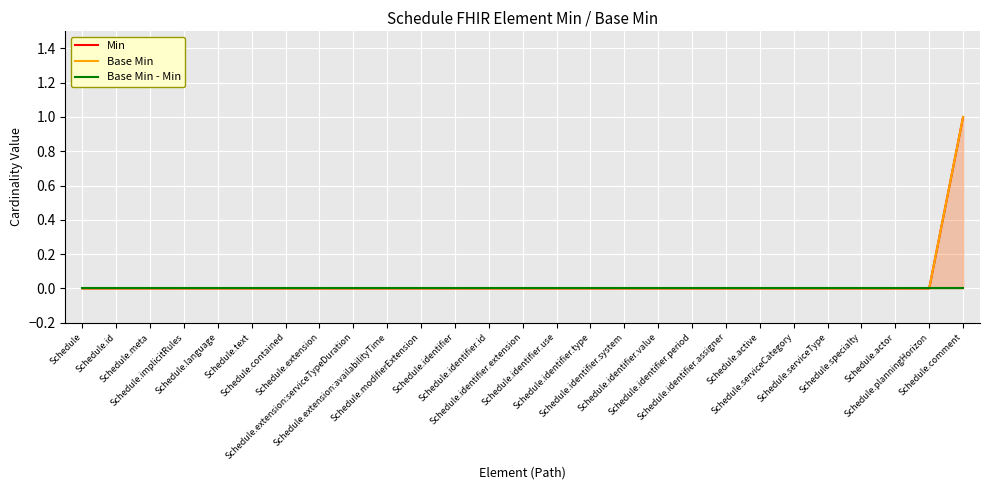

At which category is the sum across all series the highest?

Schedule.comment